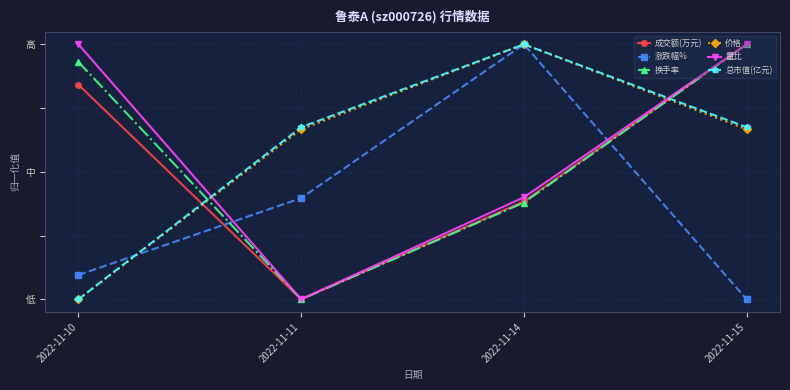

What are all the series names shown in the legend?

成交额(万元), 涨跌幅%, 换手率, 价格, 量比, 总市值(亿元)